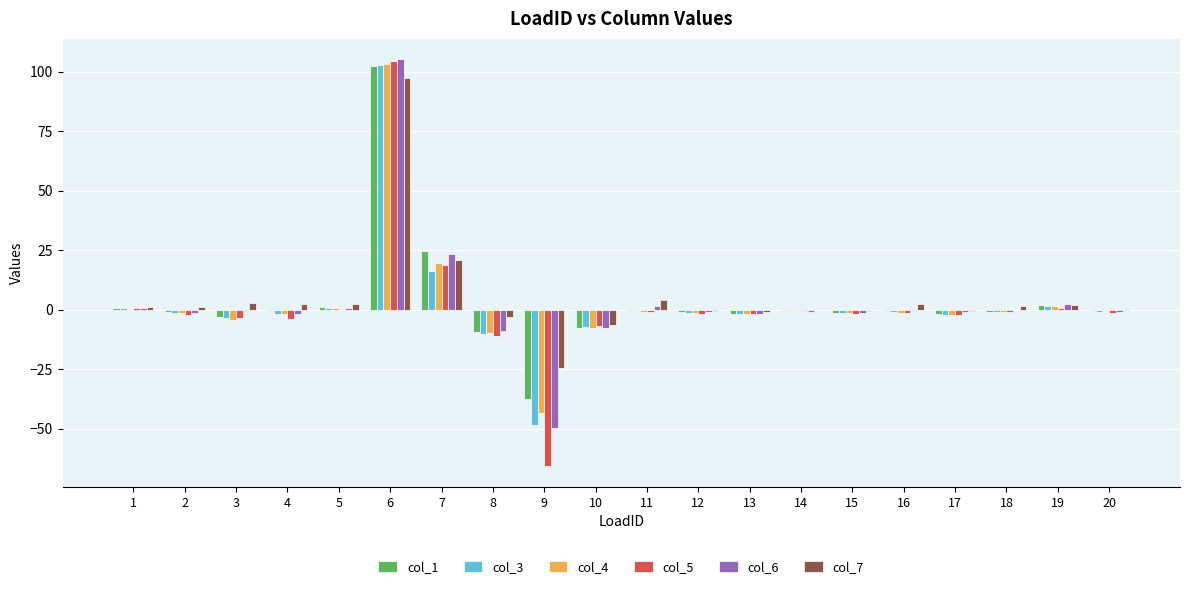

What is the sum of all col_7 values?

100.5